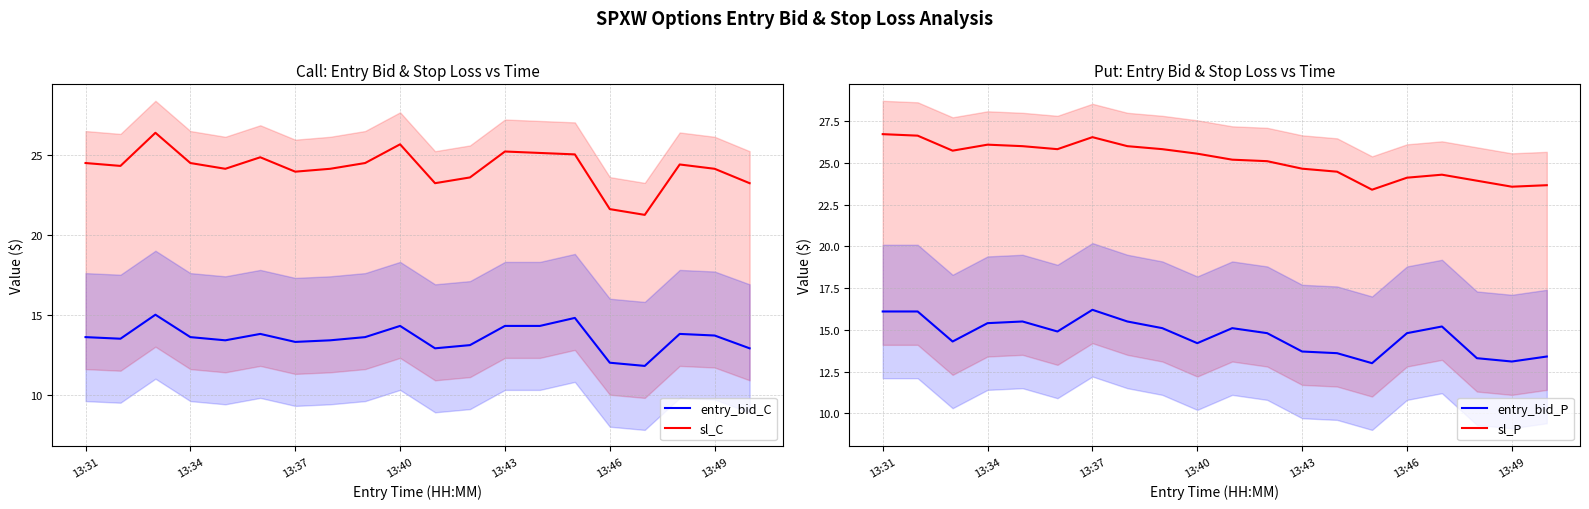

Which series changed the most between 7 and 11?

sl_P